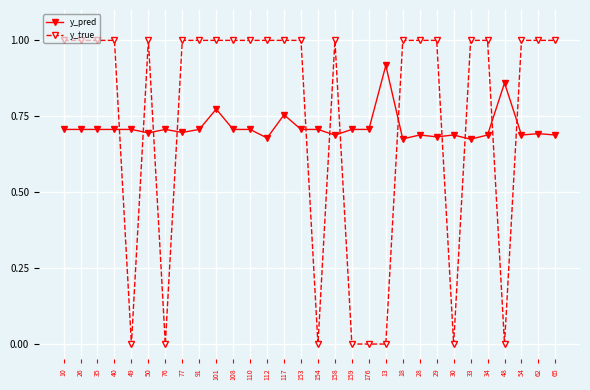

True or false: y_true has more than 0 interior local peaks.

True